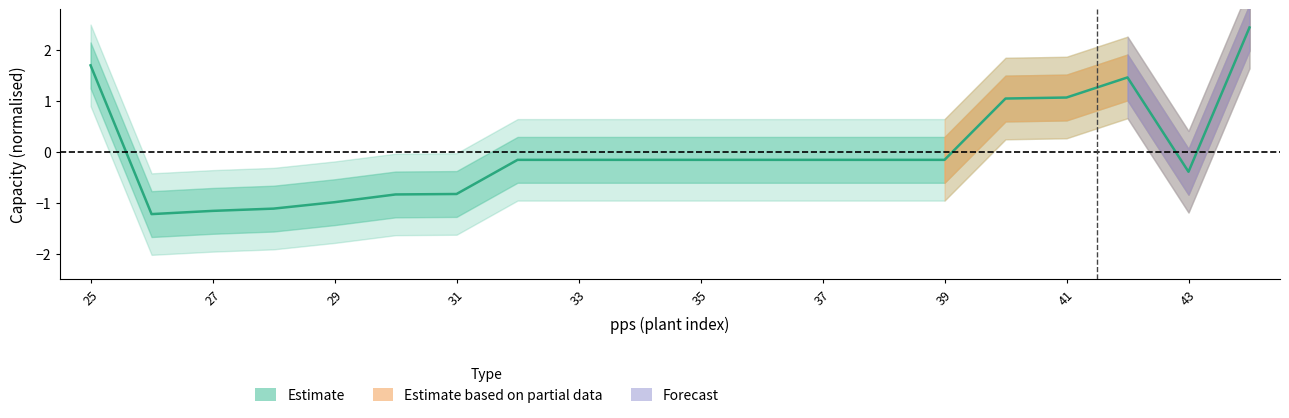

Which label corresponds to the largest value in the chart?

44